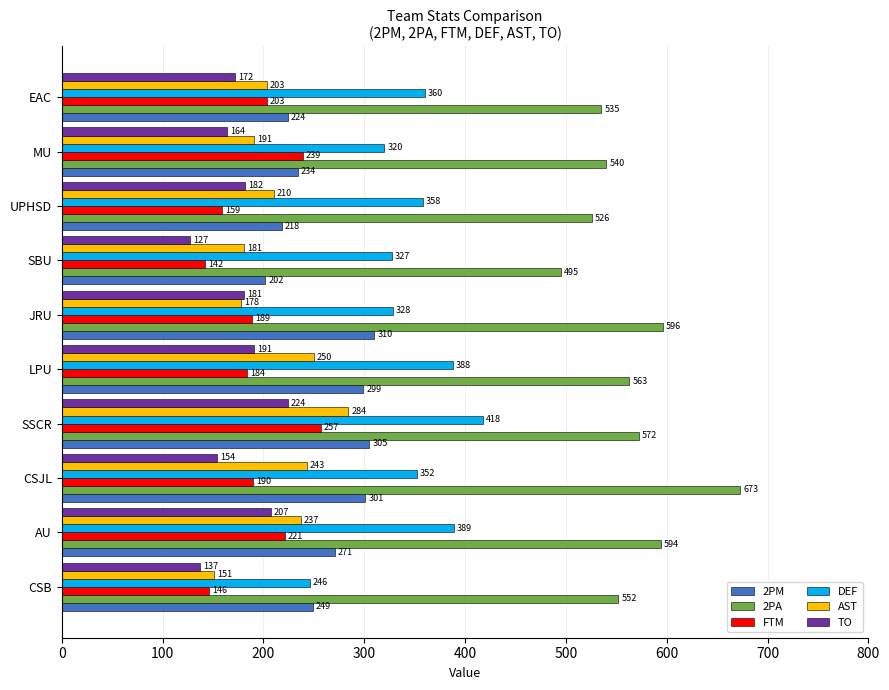

Which series has the largest range (max minus min)?

2PA